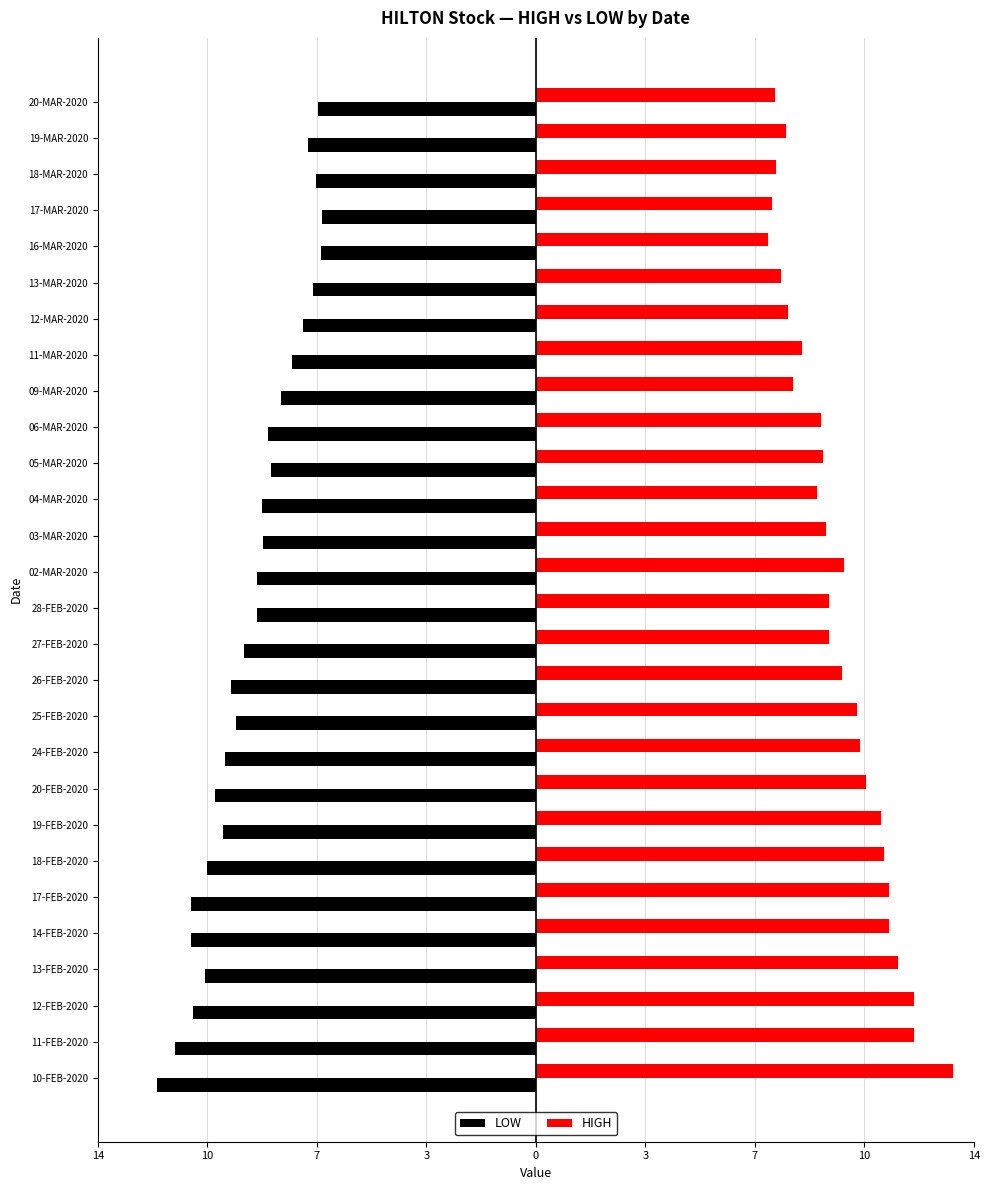

What are all the series names shown in the legend?

LOW, HIGH